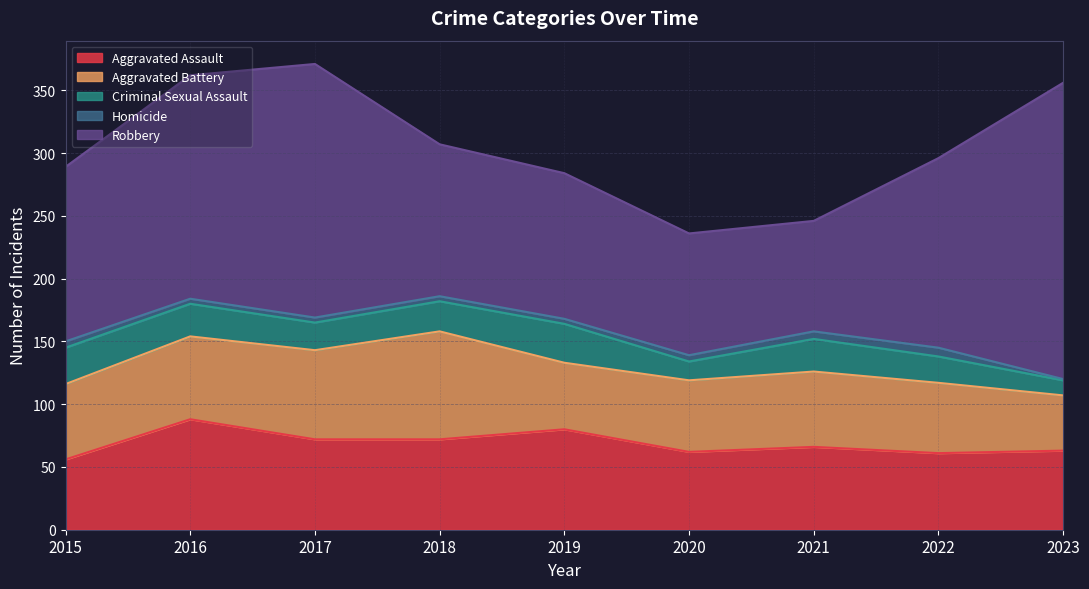

How many lines are shown in the chart?

5